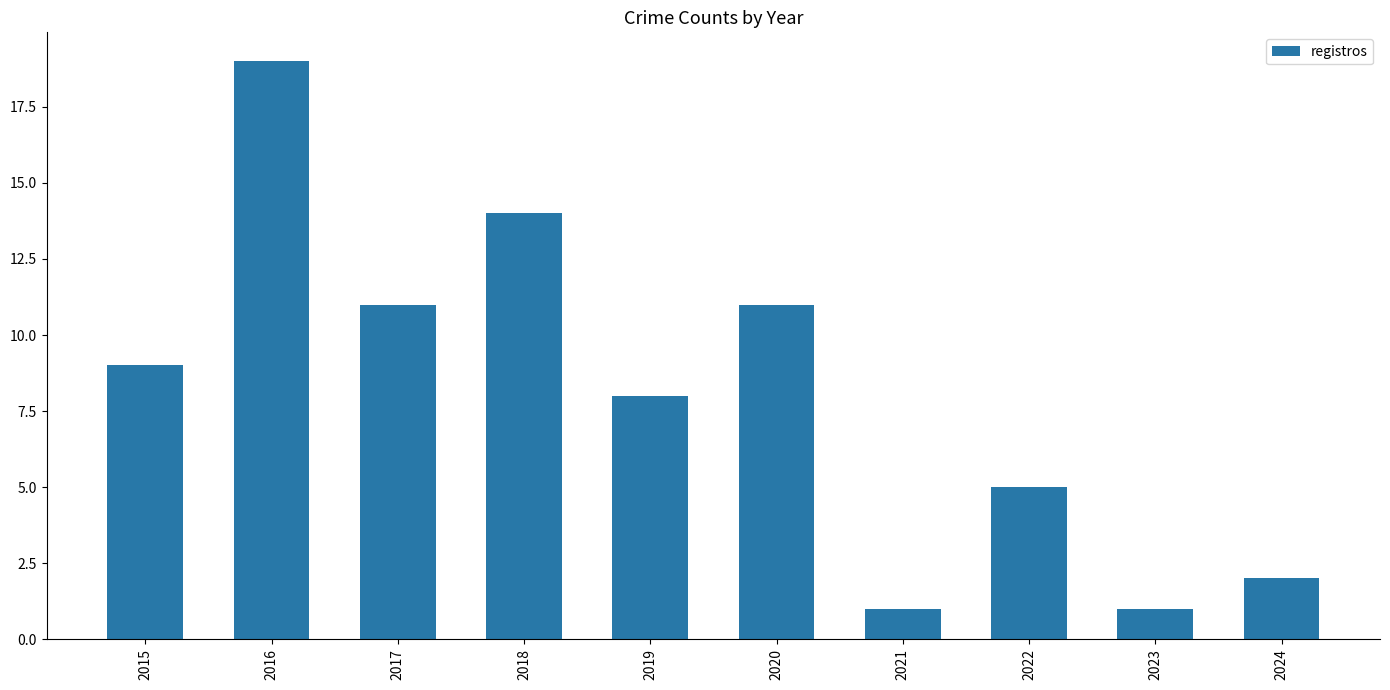

Which has a higher value, 2016 or 2021?

2016